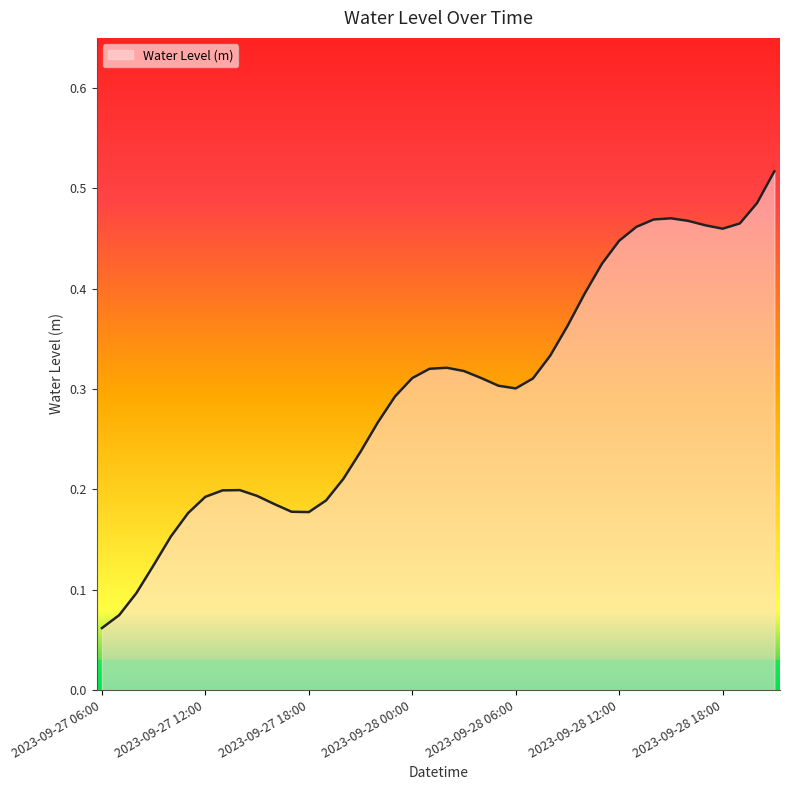

What is the maximum value shown in the chart?

0.5